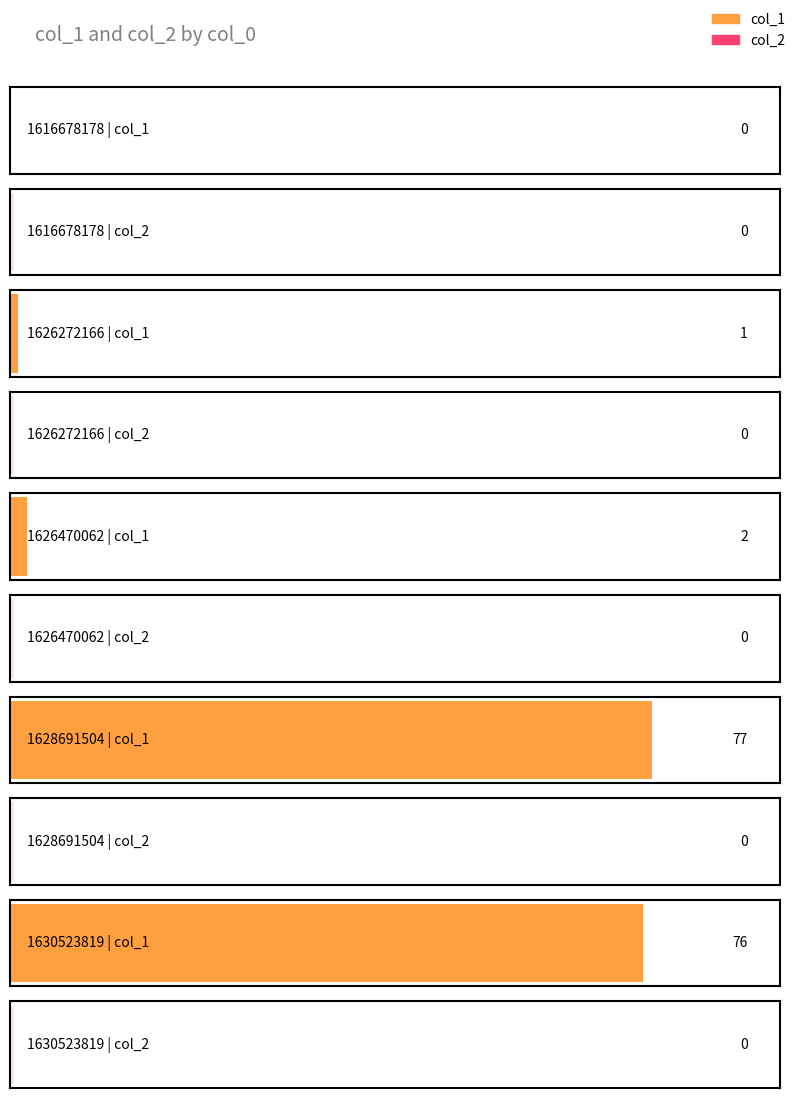

Is the value of col_1 at 1626470062 greater than the value of col_2 at 1626470062?

Yes